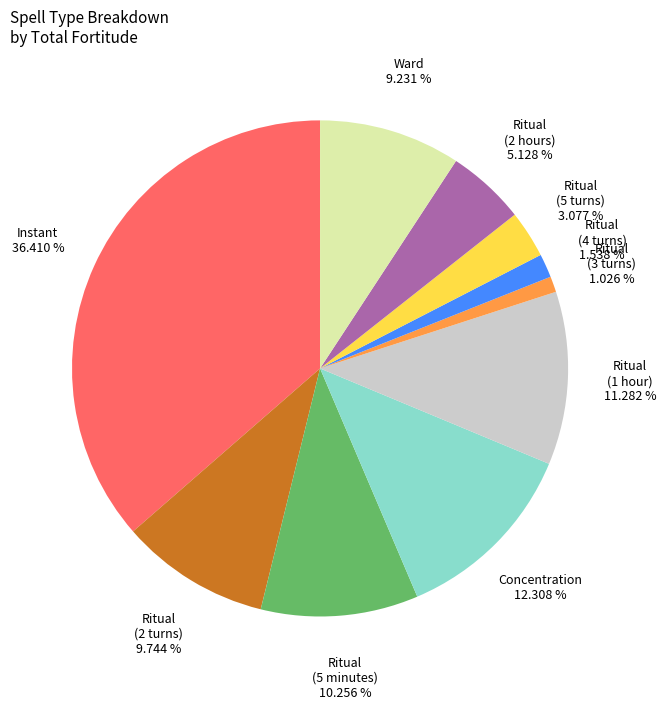

Does any single category account for the majority?

No